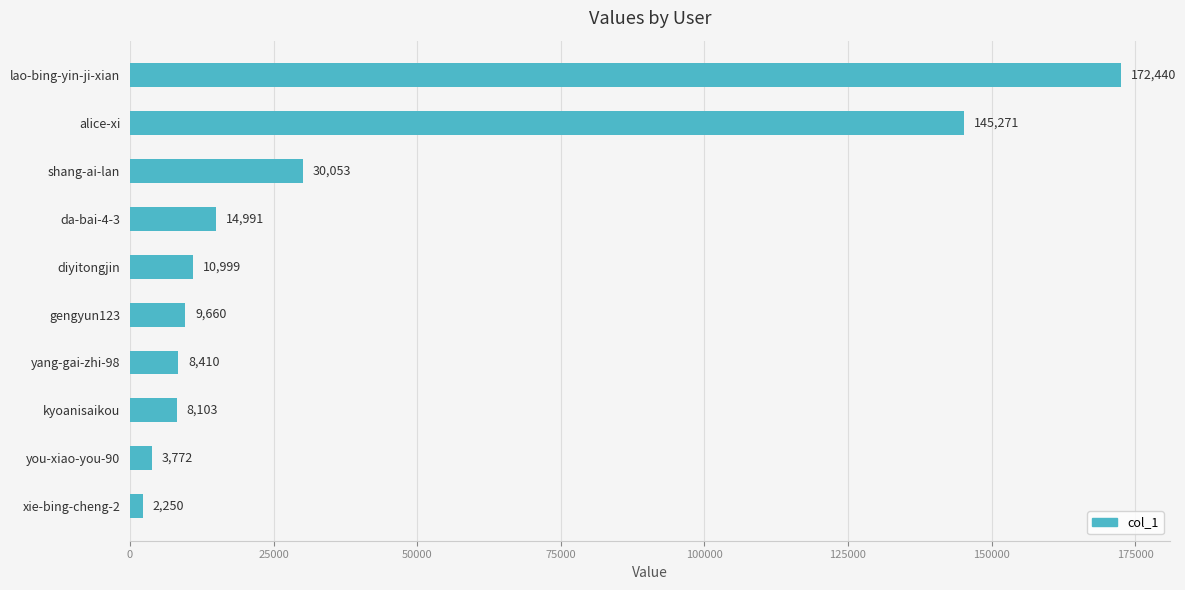

Reading top to bottom, list all the values displayed in this chart.

172440	145271	30053	14991	10999	9660	8410	8103	3772	2250